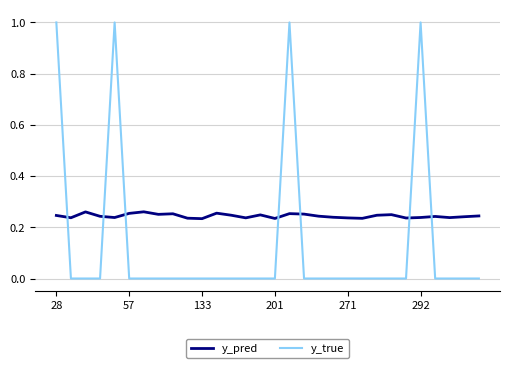

List the series in order of their overall mean, highest first.

y_pred, y_true